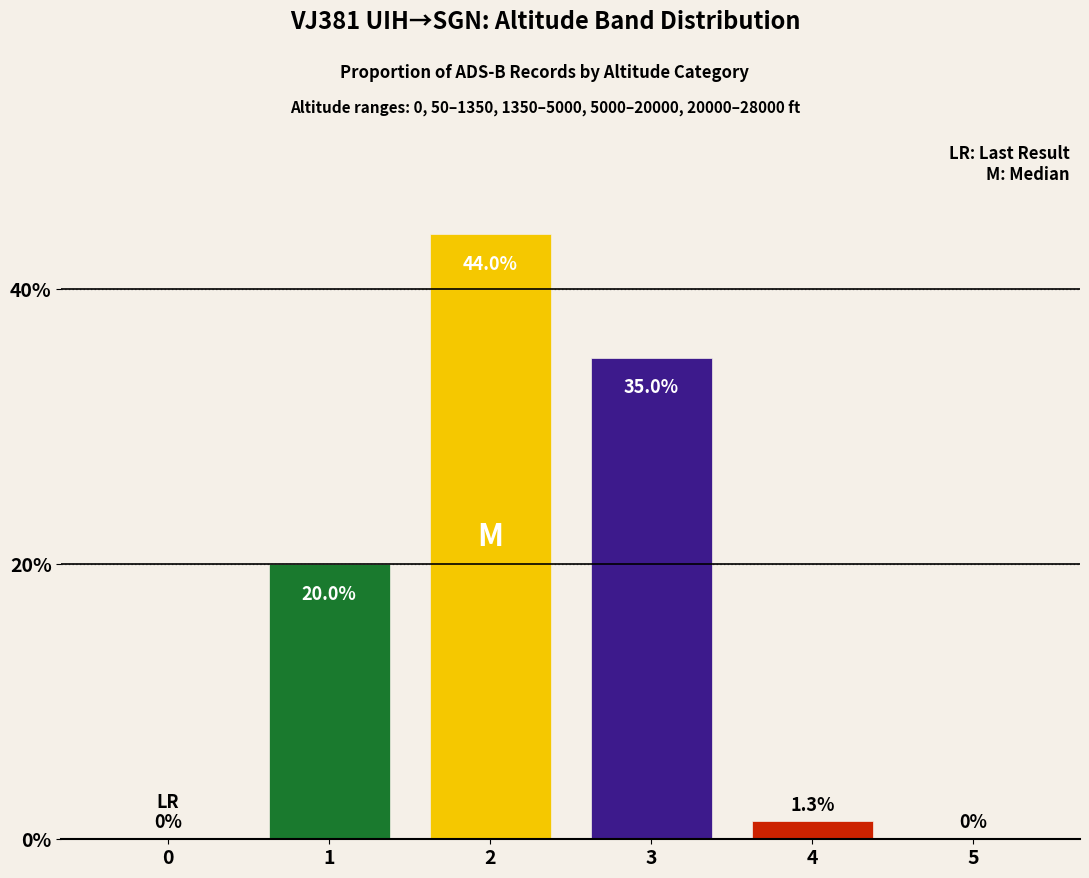

What is the average value?

16.7